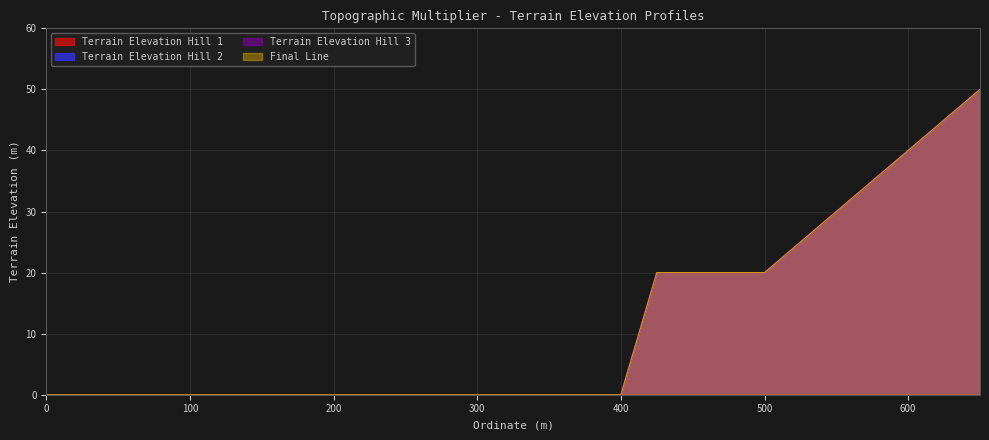

How many data points in Terrain Elevation Hill 3 are above 0?

10